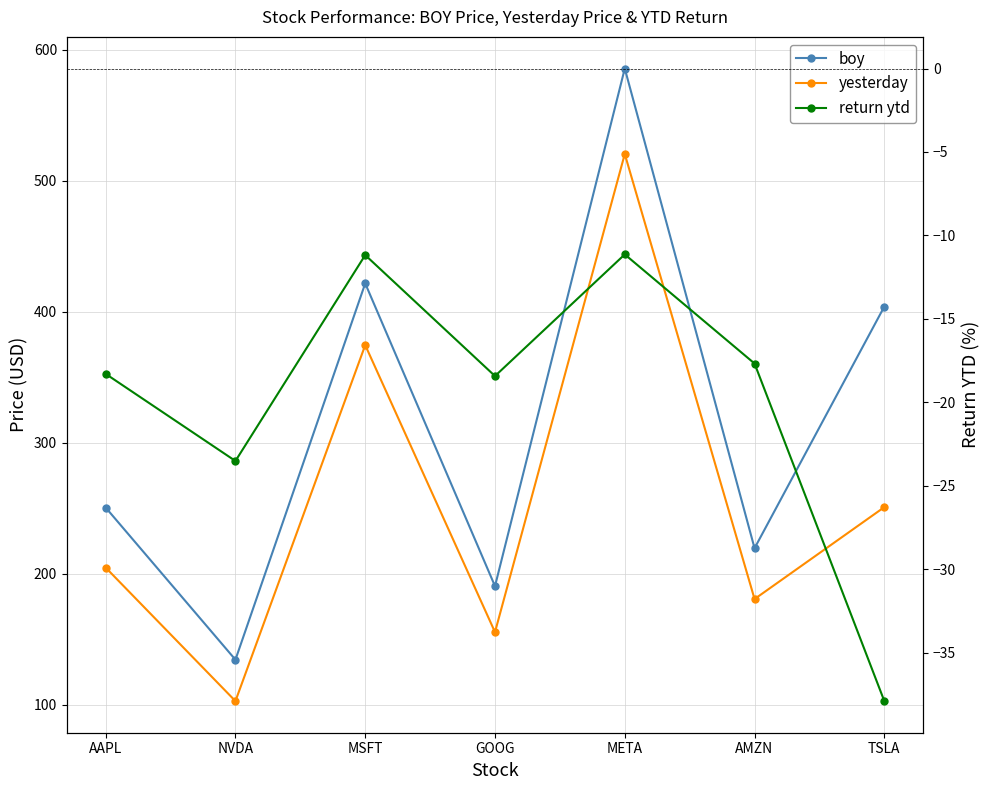

Reading right to left, transcribe all the data shown in this chart.

boy: 403.8	219.4	585.5	190.4	421.5	134.3	250.4
yesterday: 250.7	180.6	520.3	155.3	374.4	102.7	204.6
return ytd: -37.9	-17.7	-11.1	-18.4	-11.2	-23.5	-18.3